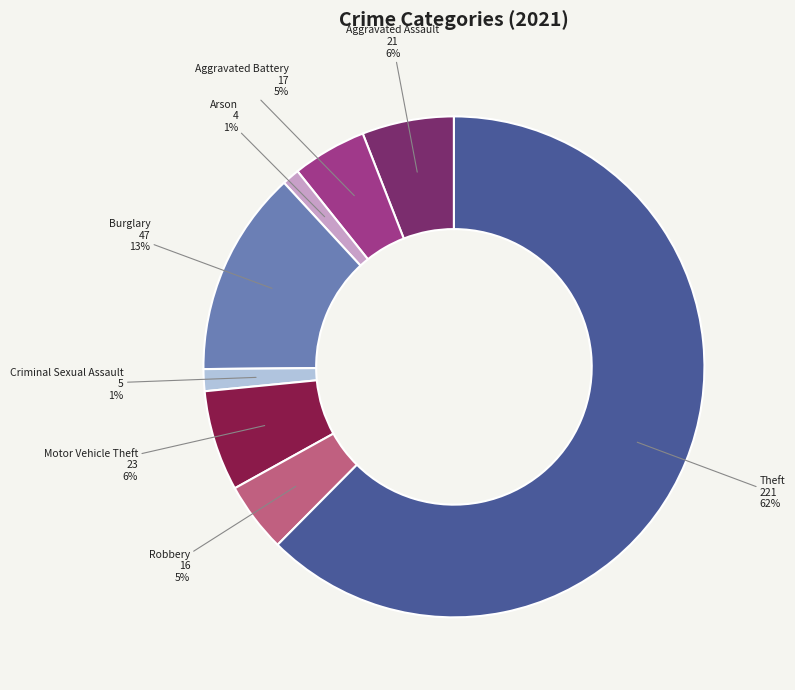

Is it true that Aggravated Battery is 5% of the pie?

True